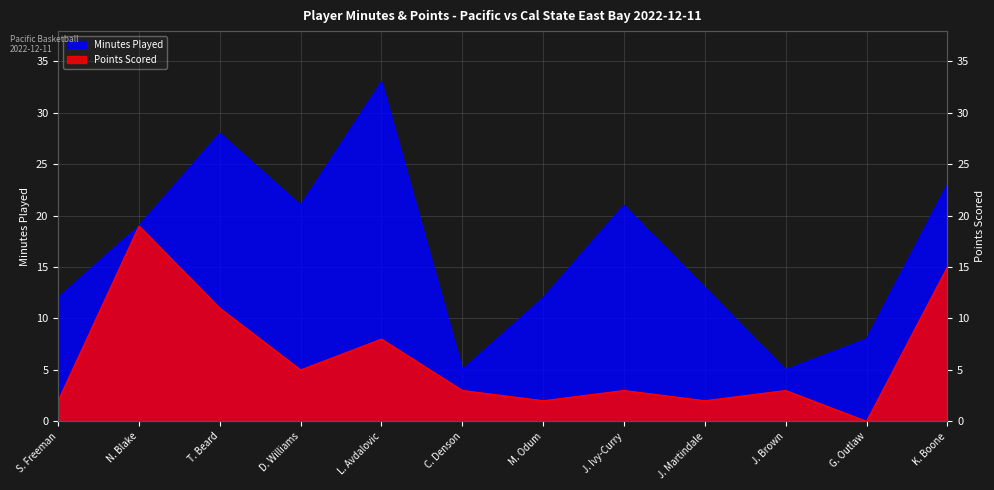

At T. Beard, list the series in order from largest to smallest.

MIN, PTS